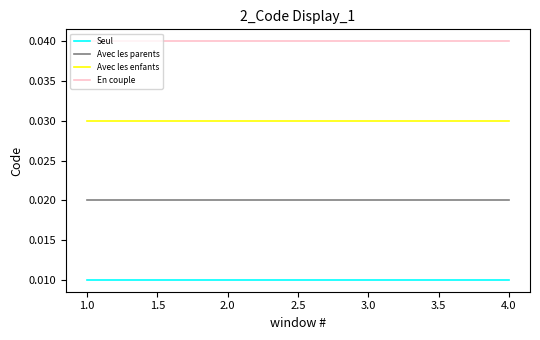

What position from the left is 1.0?

1